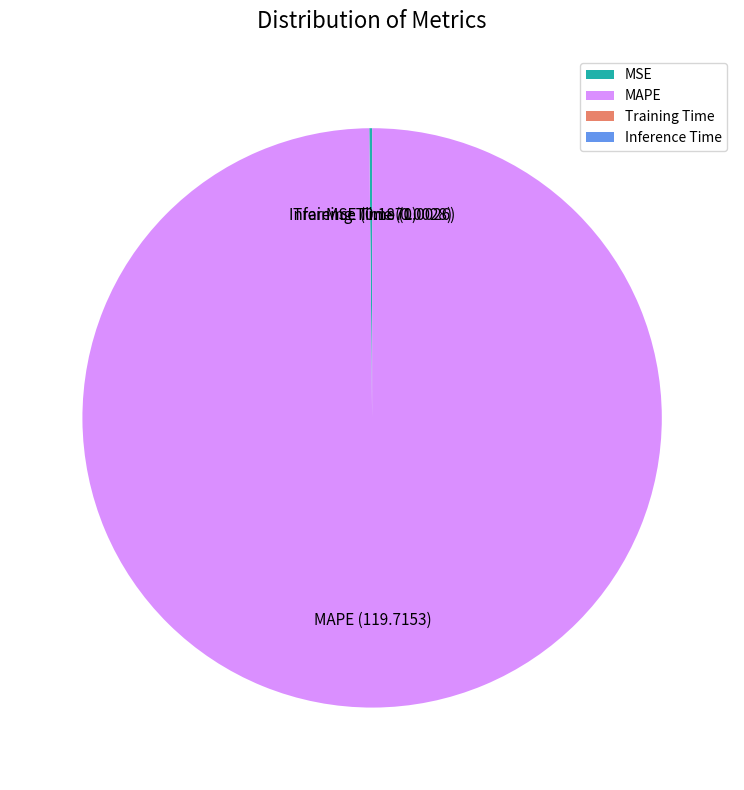

Which slice is the largest?

MAPE